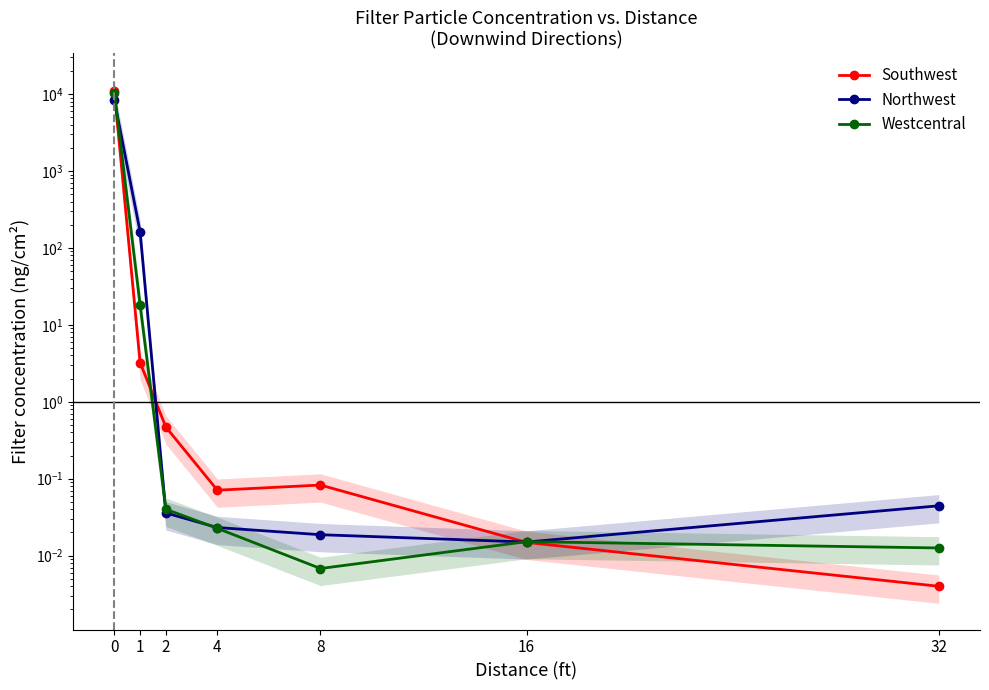

Is this an area chart (filled region under the line)?

No